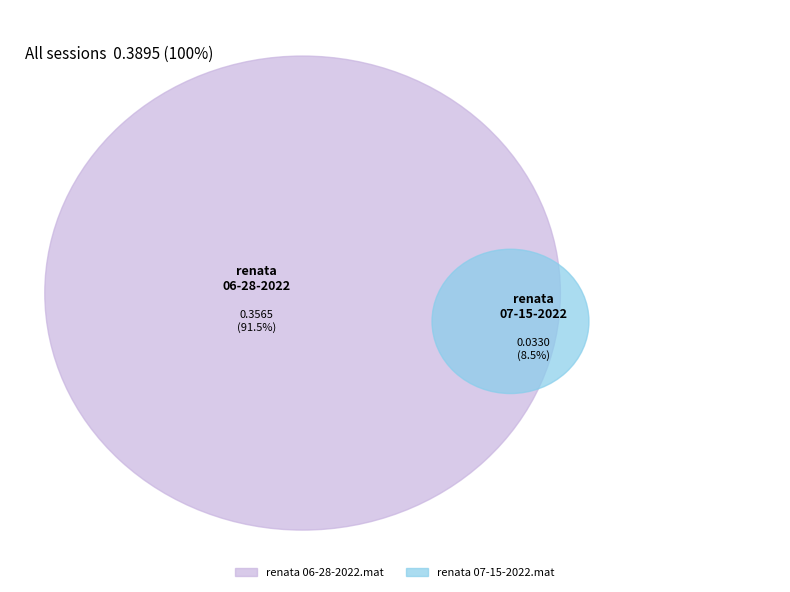

What portion of the pie excludes renata 07-15-2022.mat?

91.5%